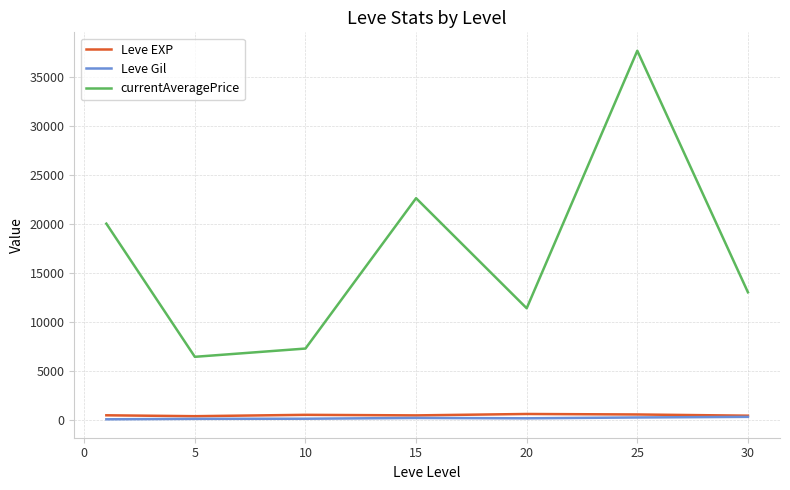

Which series has the largest total across all categories?

currentAveragePrice